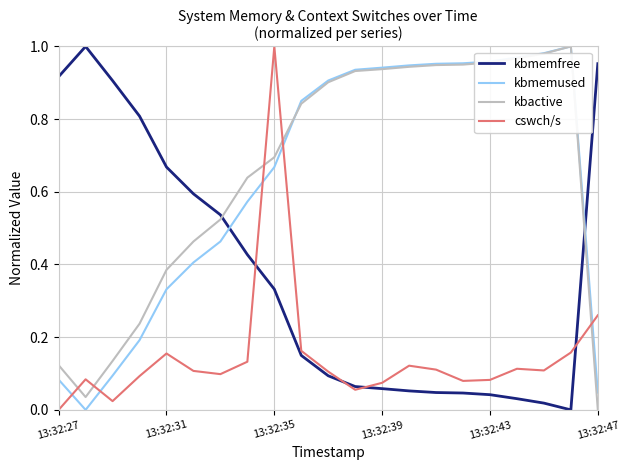

After their last crossing, which series has the higher values: kbactive or cswch/s?

cswch/s